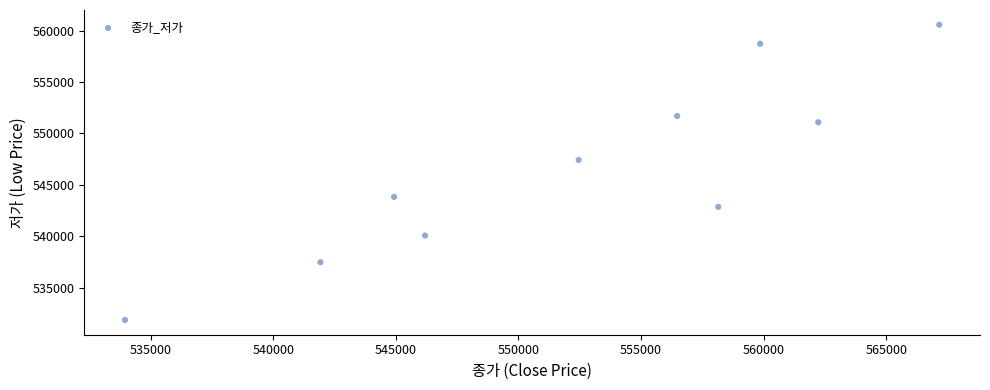

What is the range of X values (max minus min)?

33204.2